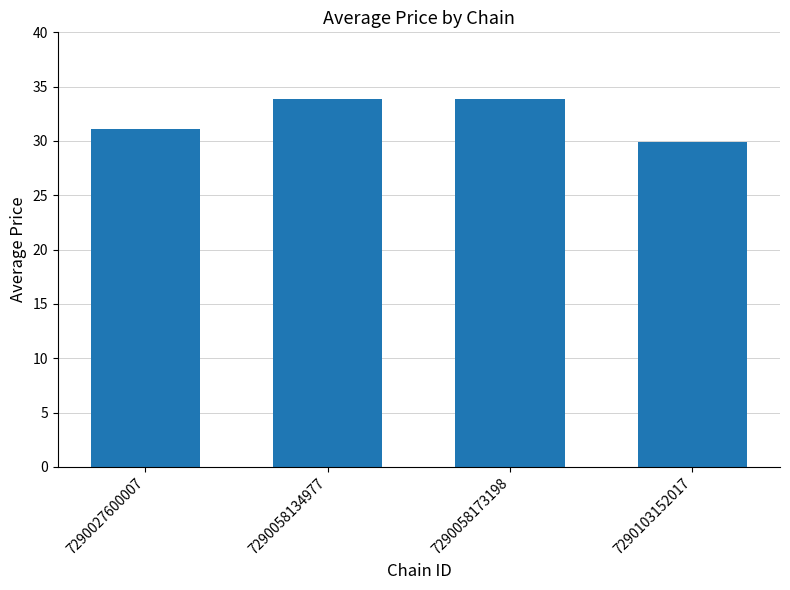

What is the ratio of the value at 7290058134977 to the value at 7290058173198?

1.0